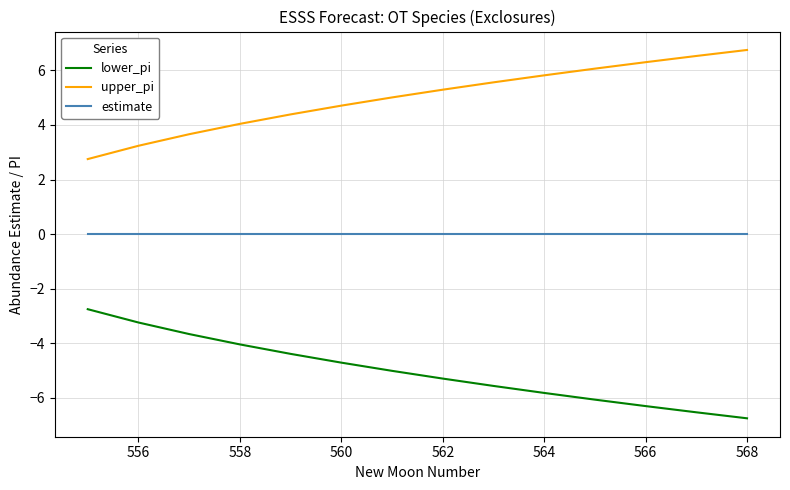

What is the difference between the maximum and minimum values in the upper_pi series?

4.0